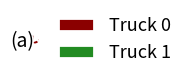

Combined, do Truck 0 and Truck 1 account for over 50%?

Yes